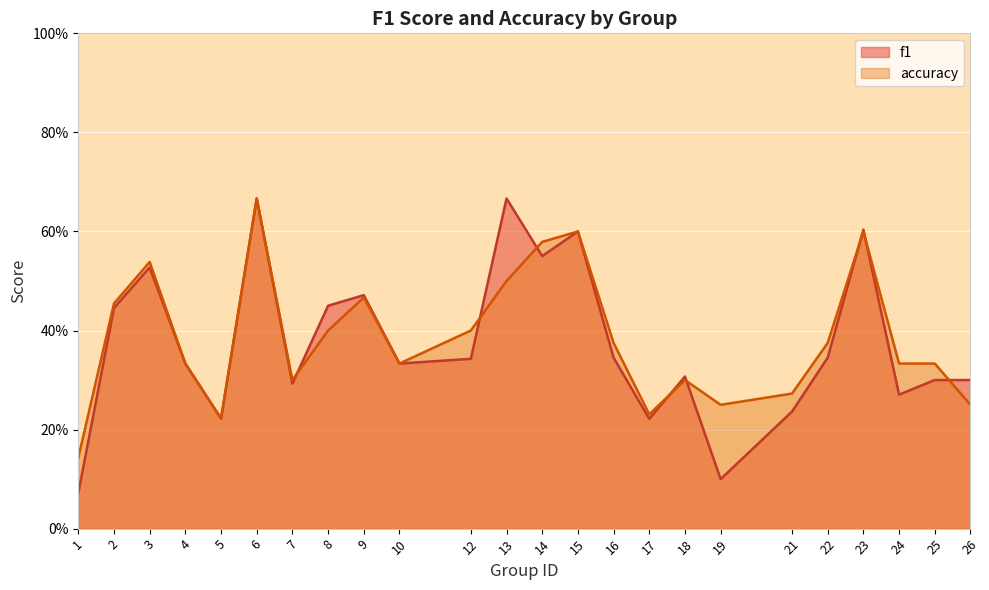

After their last crossing, which series has the higher values: accuracy or f1?

f1